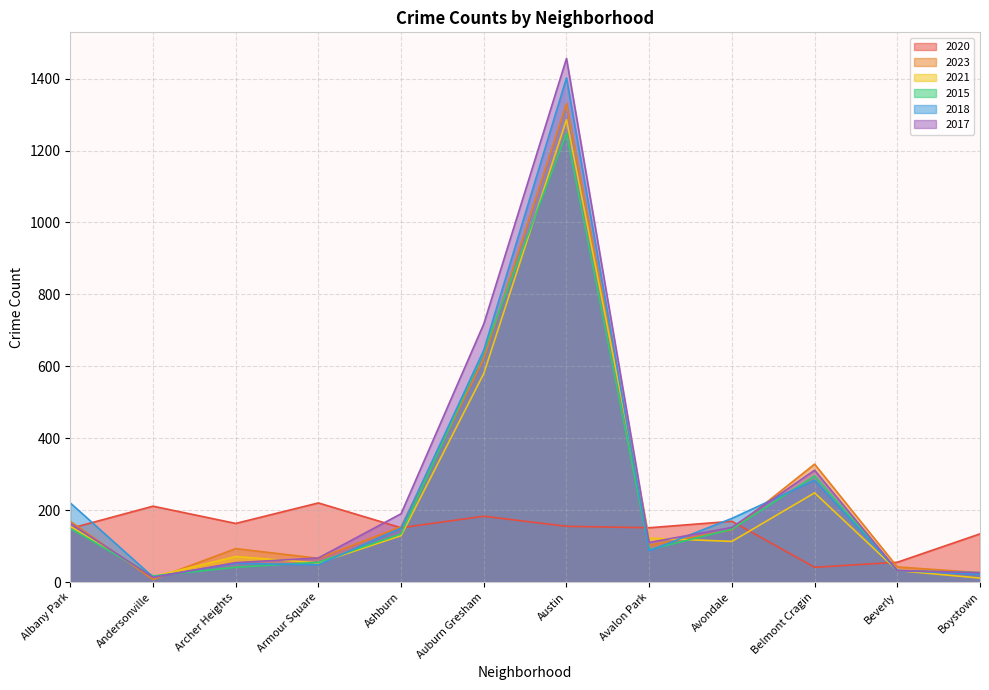

What is the label of the 9th point from the right?

Armour Square